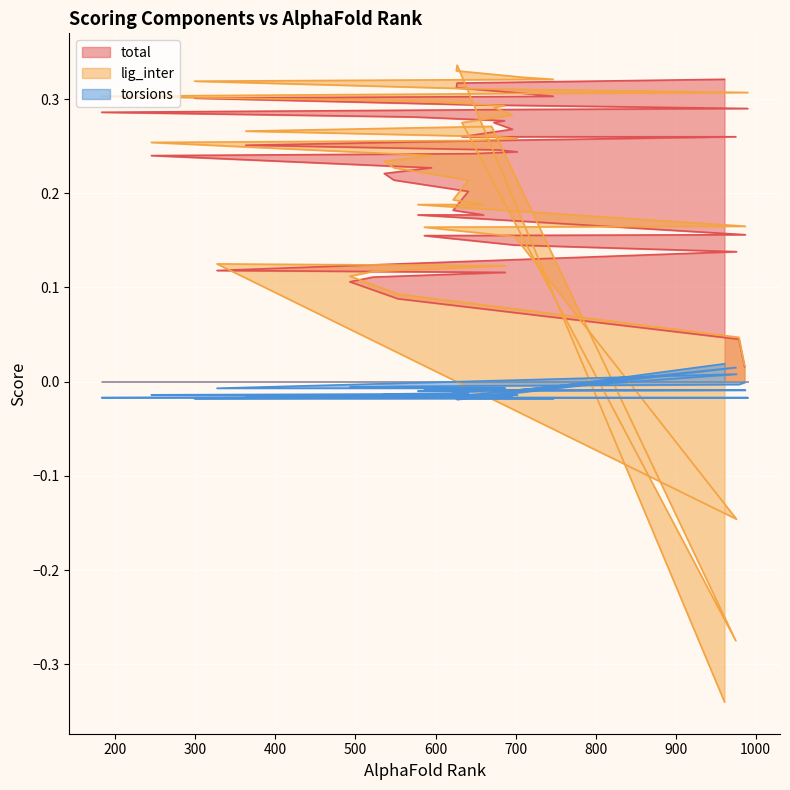

Rank the series by their maximum value, from lowest to highest.

torsions, total, lig_inter